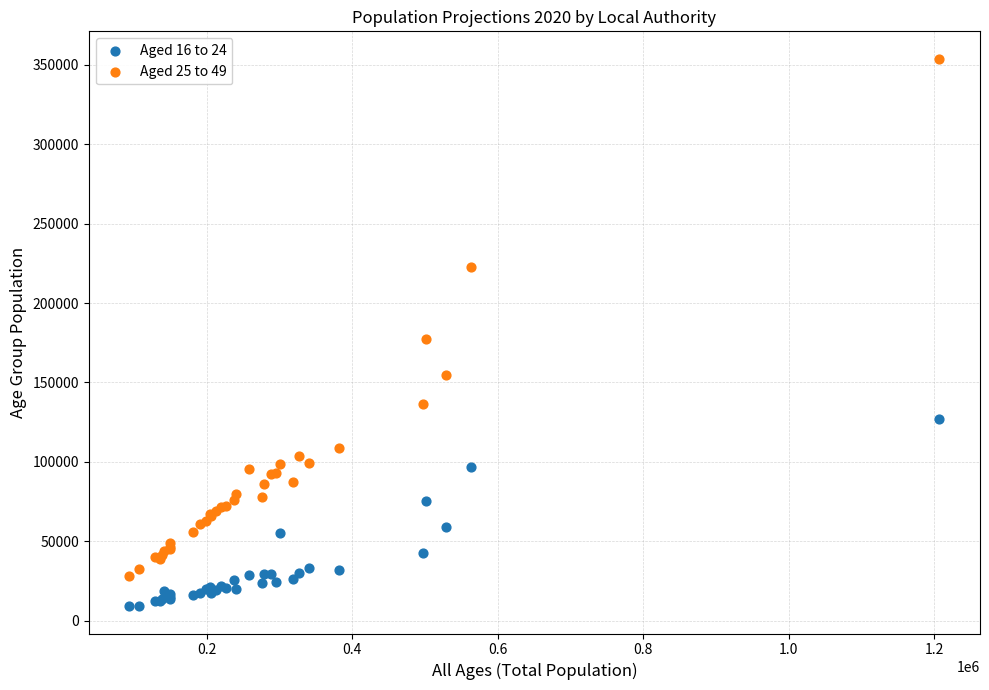

Across all series, what Y value is closest to 181490?

177408